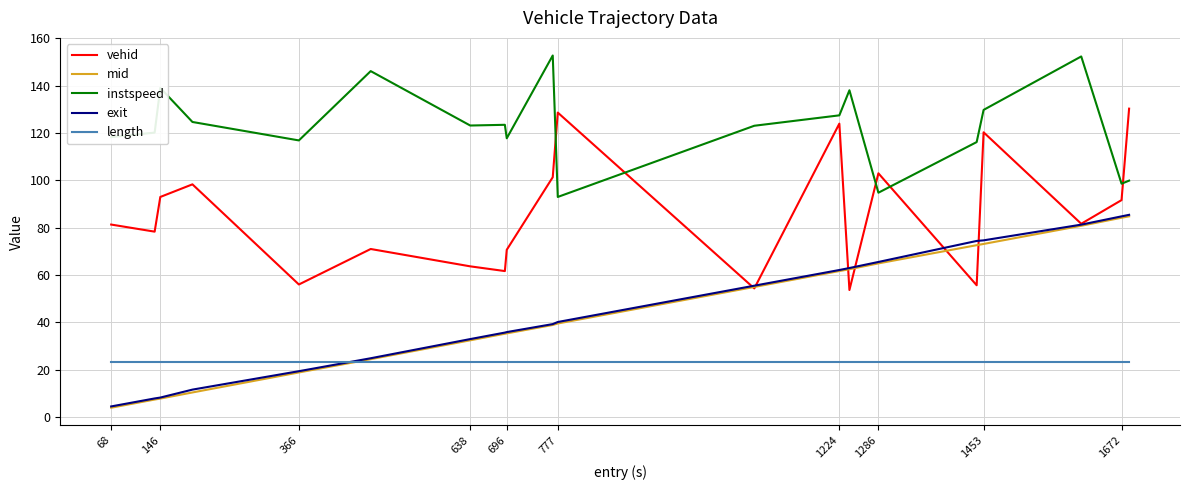

What is the greatest value displayed?

152.8